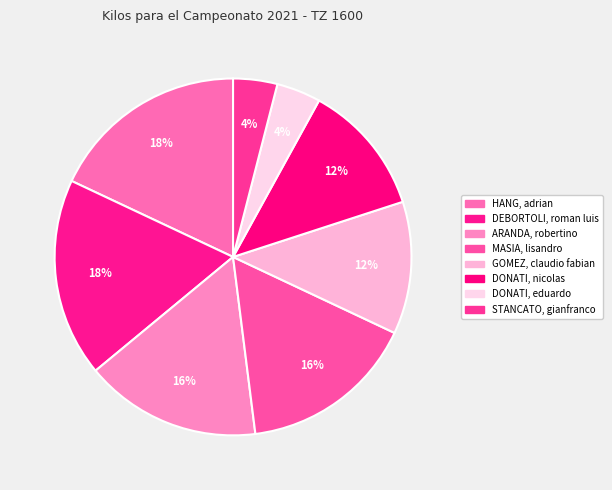

True or false: HANG, adrian accounts for 8% of the total.

False